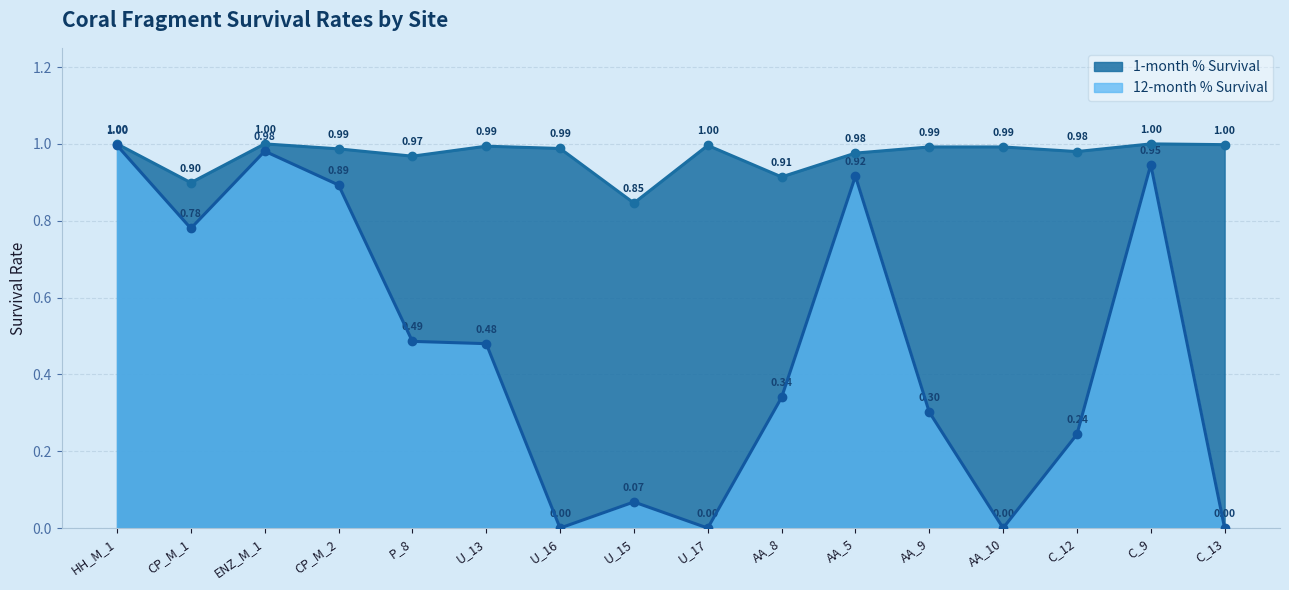

Reading left to right, list all the values displayed in this chart.

1-month % Survival: 1.0	0.9	1.0	1.0	1.0	1.0	1.0	0.8	1.0	0.9	1.0	1.0	1.0	1.0	1.0	1.0
12-month % Survival: 1.0	0.8	1.0	0.9	0.5	0.5	0.0	0.1	0.0	0.3	0.9	0.3	0.0	0.2	0.9	0.0